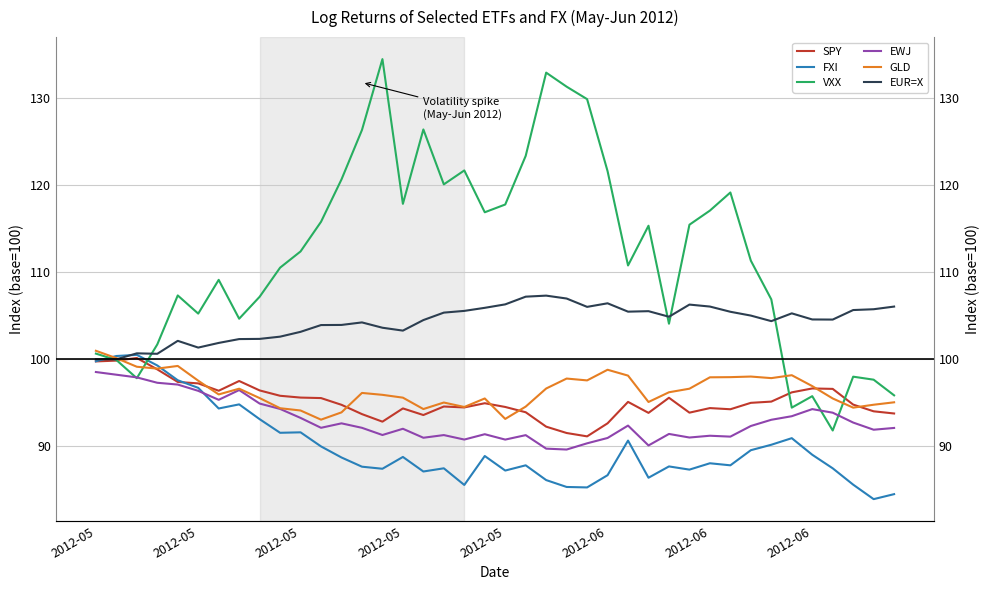

In VXX, how many points are lower than both neighbors (excluding endpoints)?

10